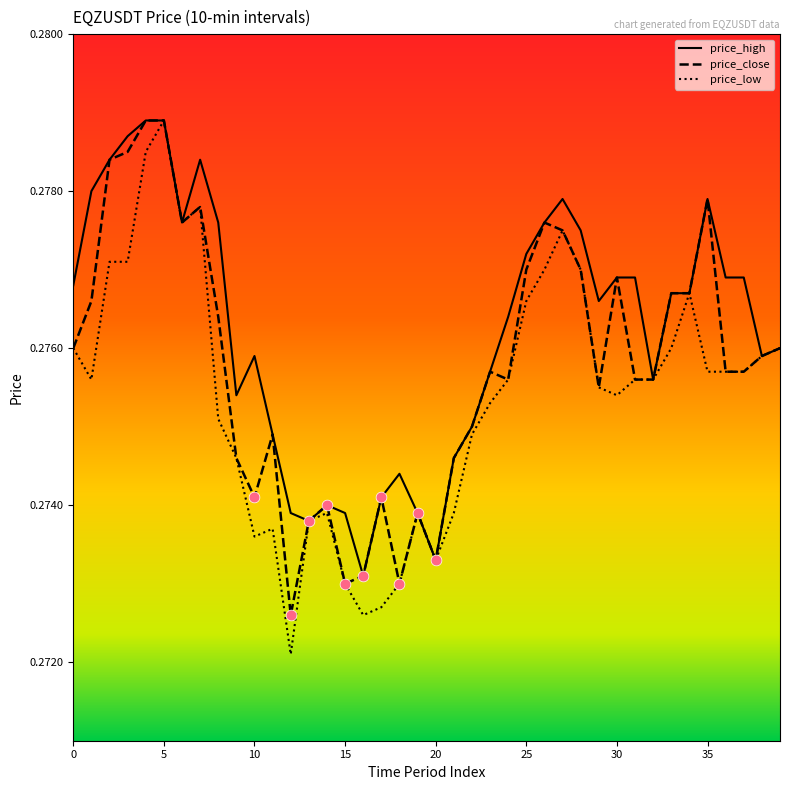

Which series has the largest total across all categories?

price_high